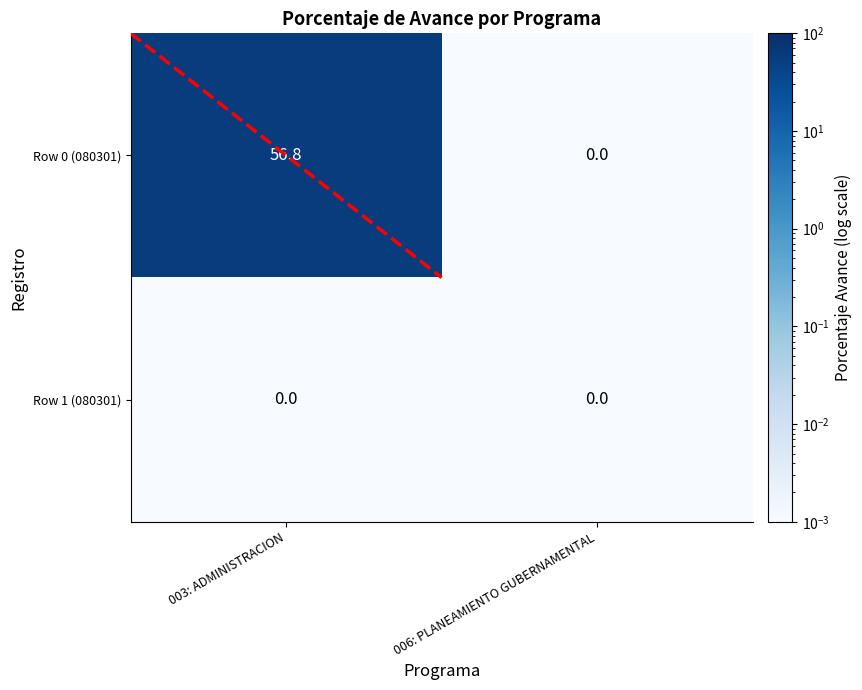

At which label does Row 0 (080301) reach its minimum?

006: PLANEAMIENTO GUBERNAMENTAL